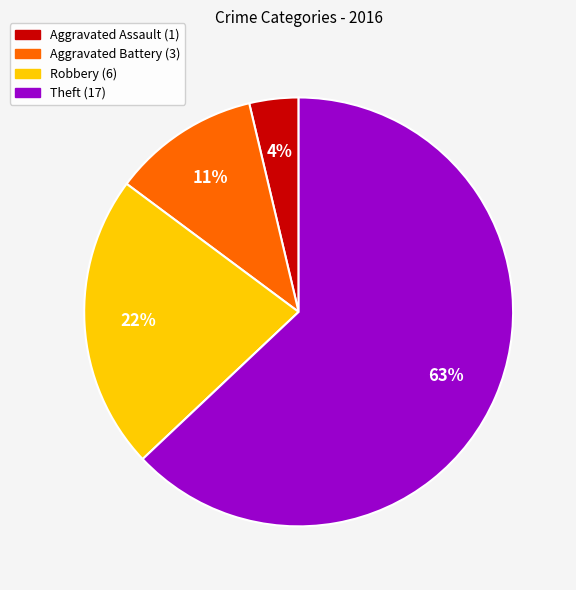

How many slices are in this pie chart?

4